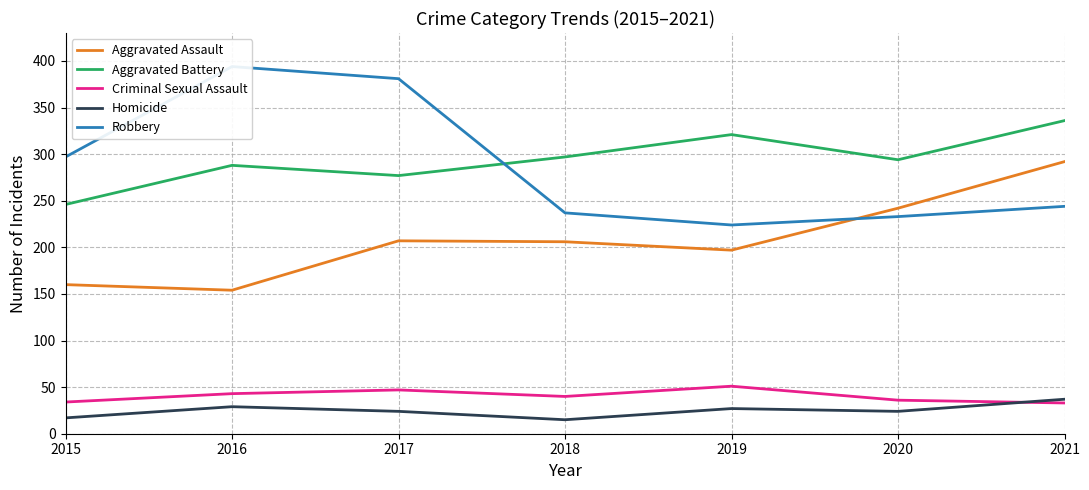

Does the chart have visible grid lines?

Yes